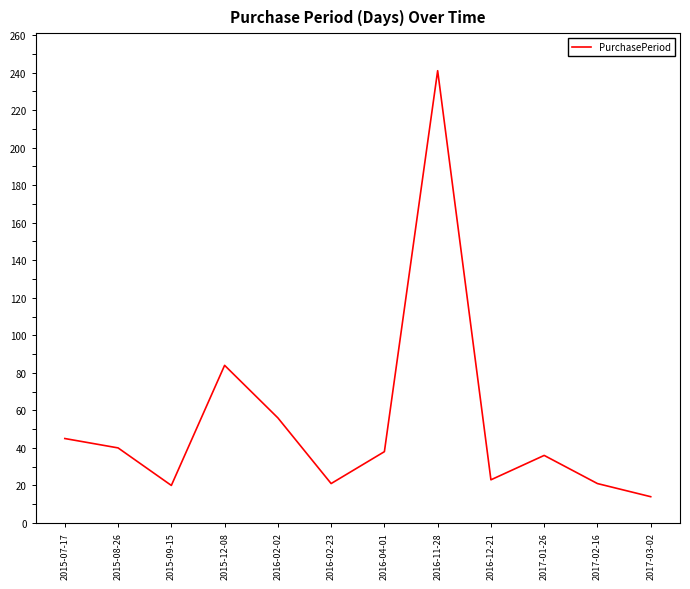

At which label does the data first exceed 38?

2015-07-17